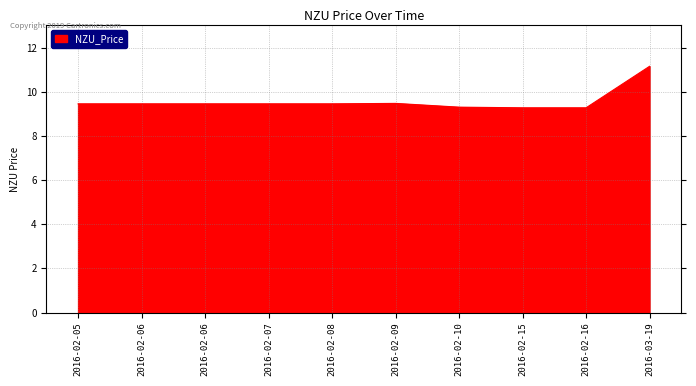

The value at 2016-02-15 is 6.0. True or false?

False